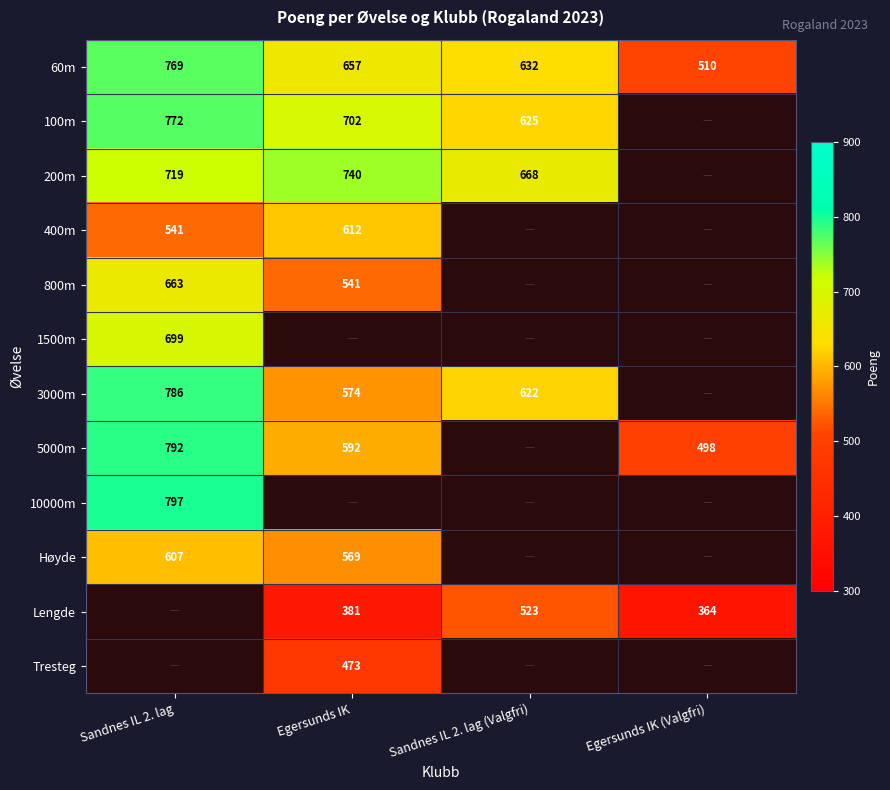

The 60m series shows 510 at Egersunds IK (Valgfri). True or false?

True